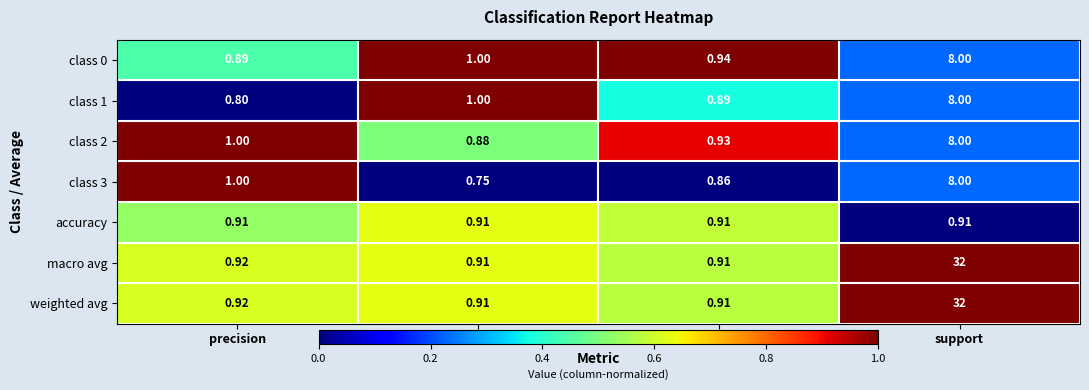

Is the value of class 3 at support greater than the value of class 1 at f1-score?

Yes